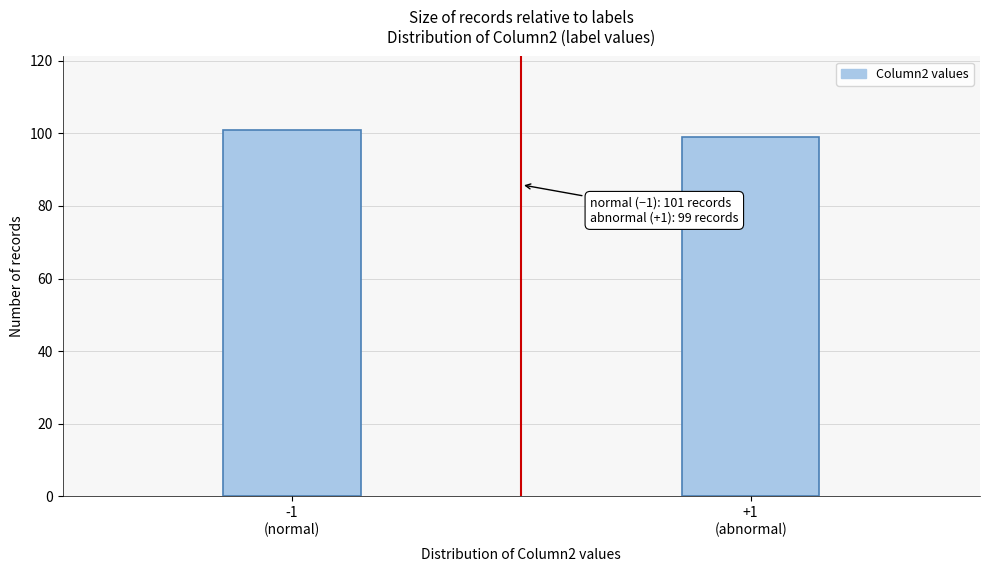

Reading right to left, transcribe all the data shown in this chart.

99	101